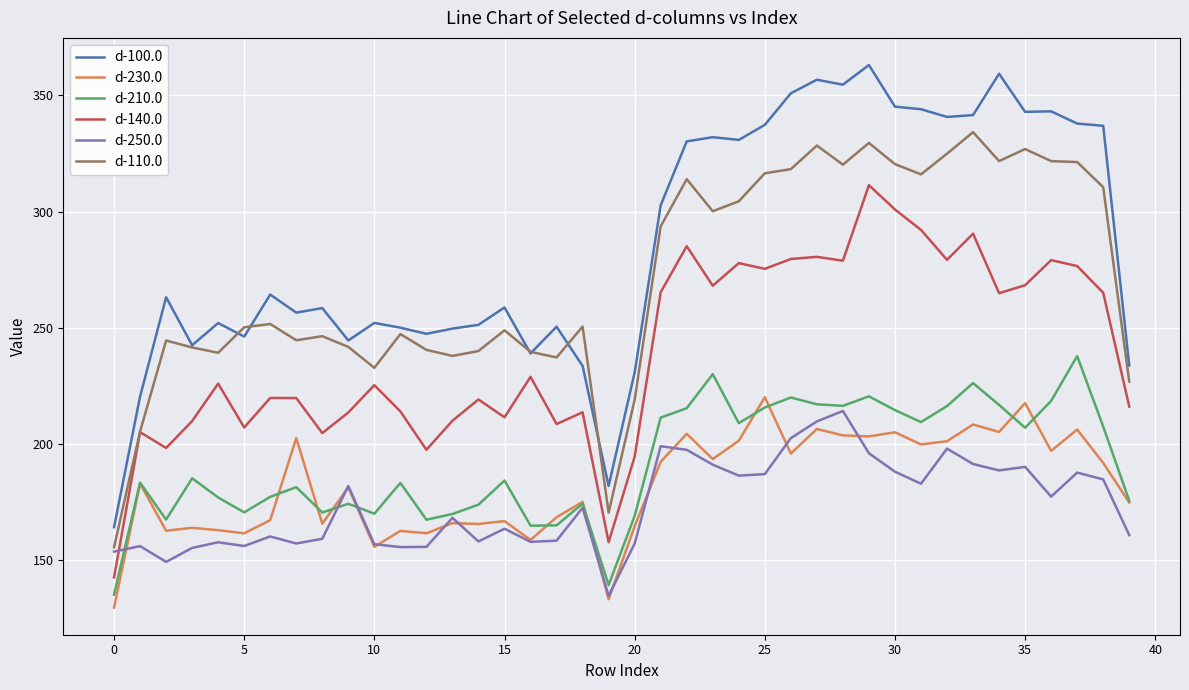

Which series has the largest total across all categories?

d-100.0